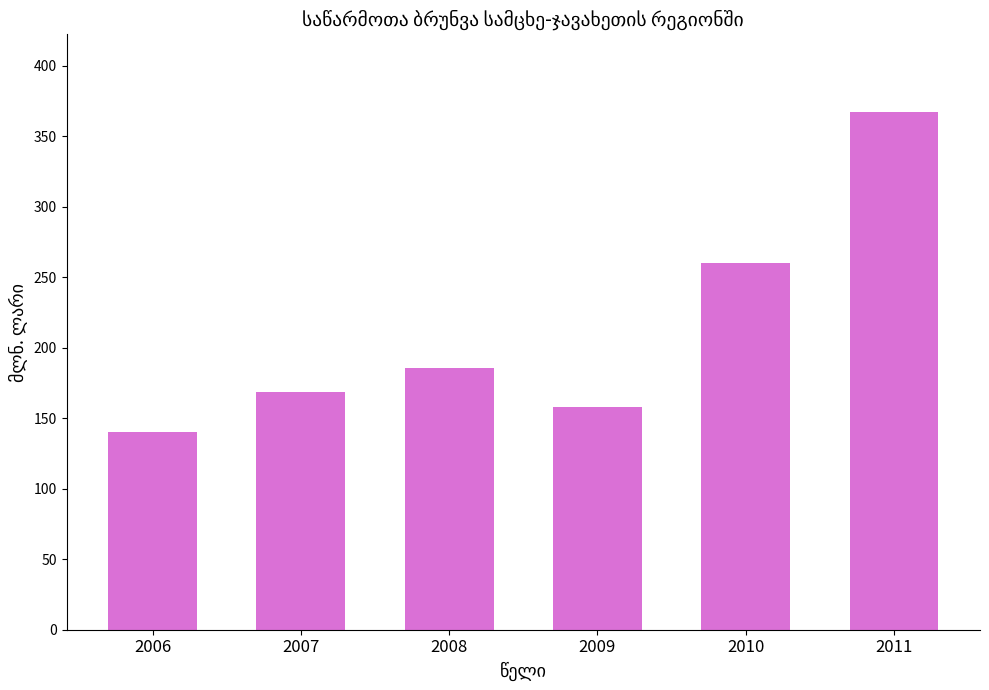

Reading left to right, extract all data points from this chart.

2006=140.3	2007=168.4	2008=185.3	2009=158.3	2010=260.4	2011=367.2